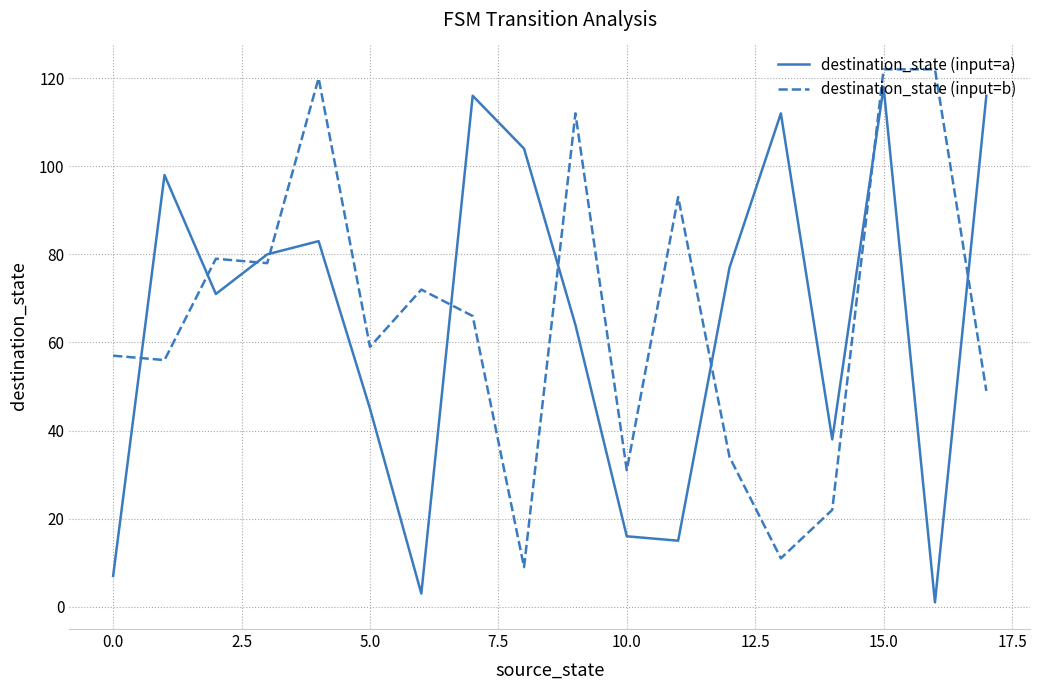

How many lines are shown in the chart?

2